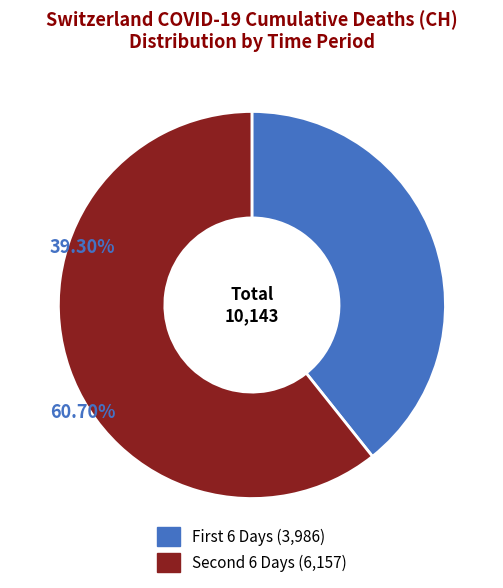

How many slices are in this pie chart?

2